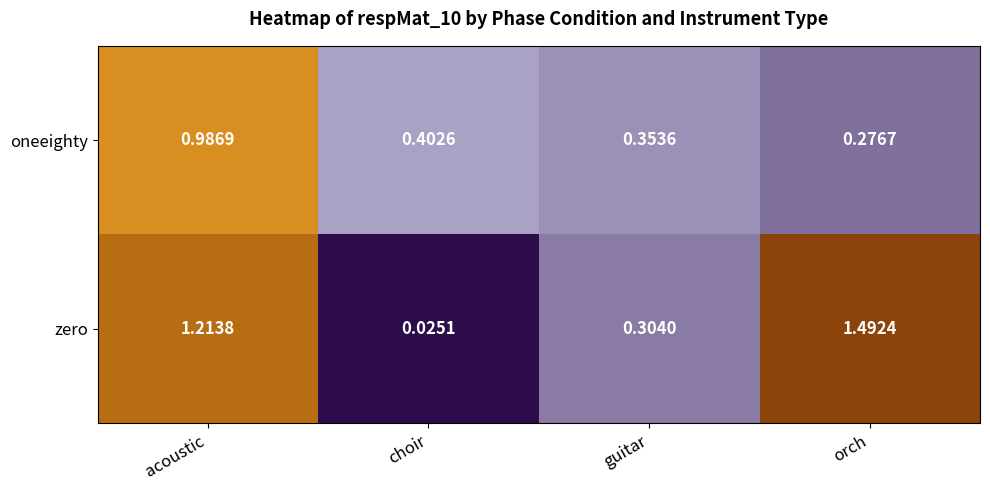

At acoustic, list the series in order from smallest to largest.

oneeighty, zero